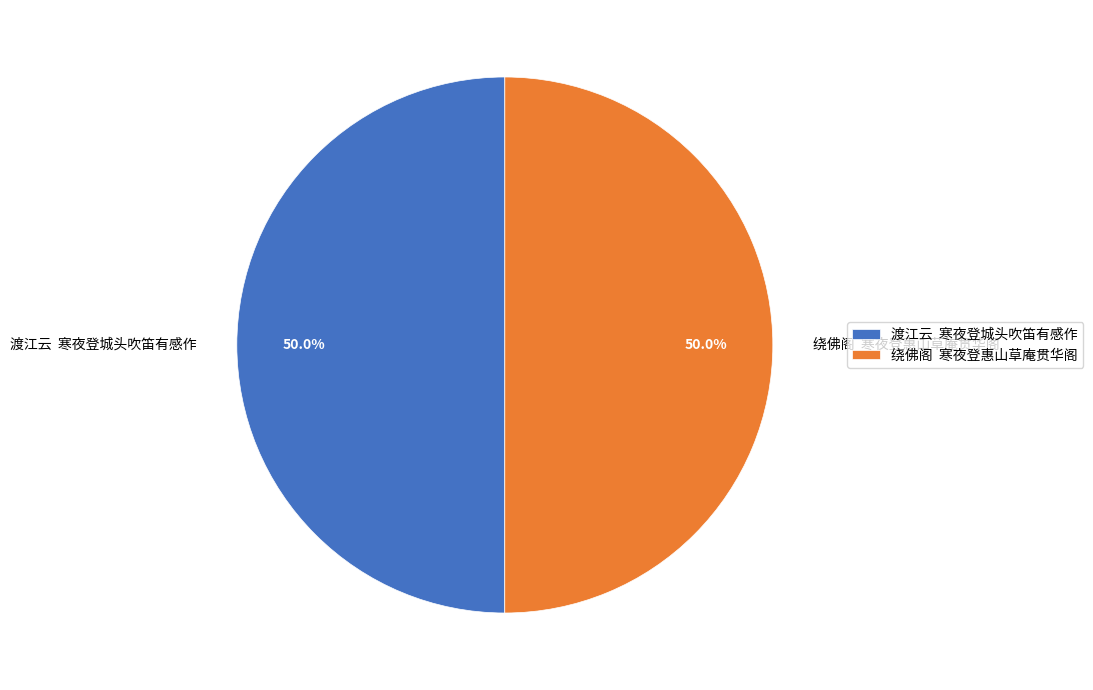

Combined, do 绕佛阁 寒夜登惠山草庵贯华阁 and 渡江云 寒夜登城头吹笛有感作 account for over 50%?

Yes